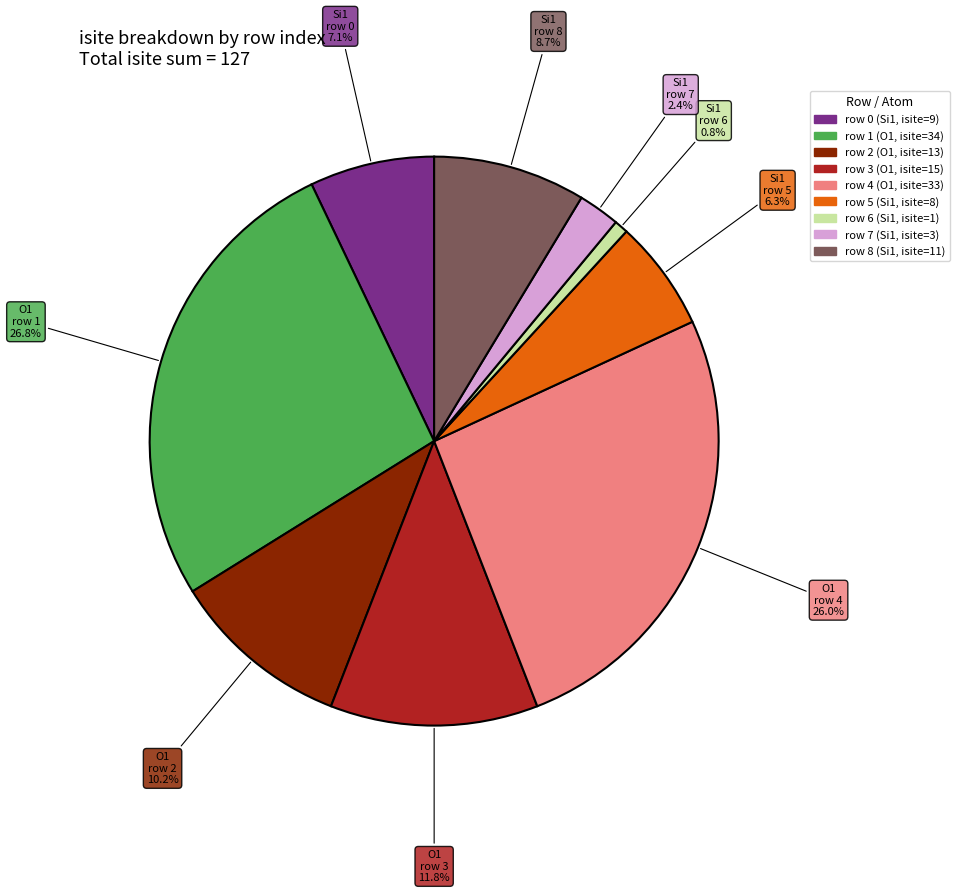

Which has a higher value, Si1 row 6 0.8% or Si1 row 8 8.7%?

Si1 row 8 8.7%